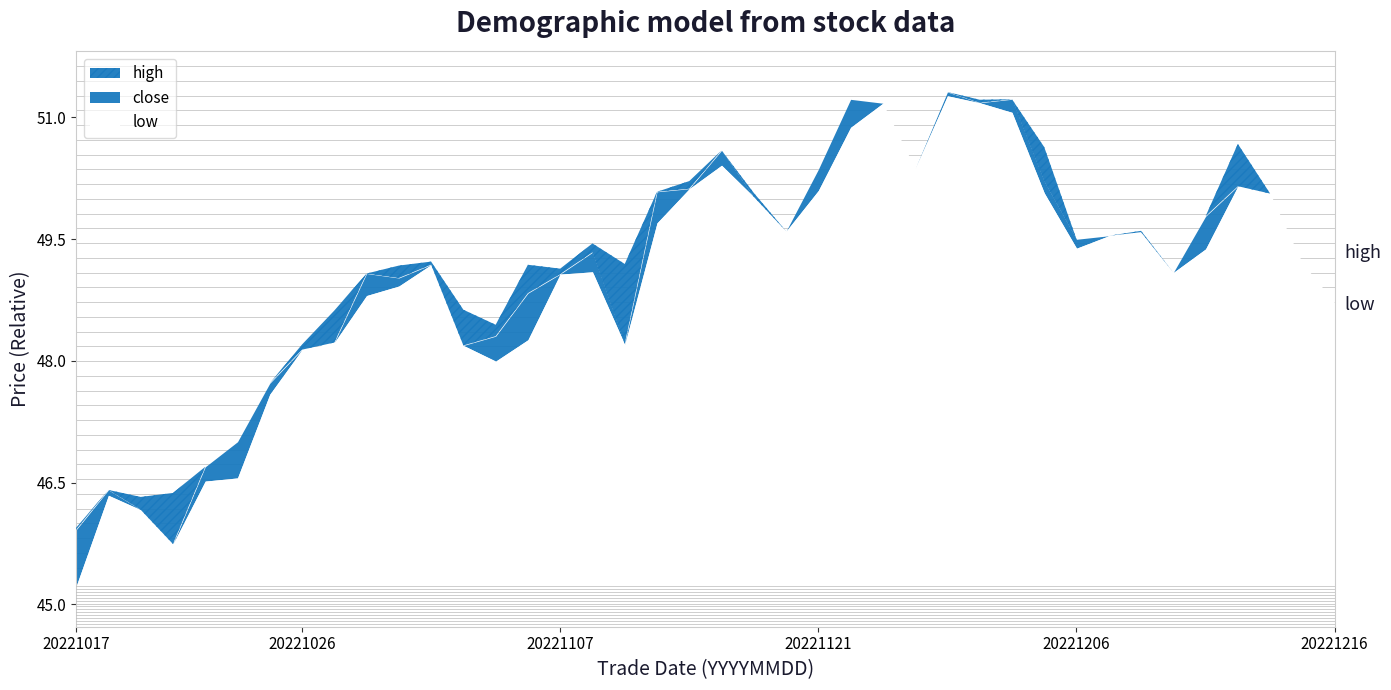

True or false: close has more than 0 points higher than both neighbors.

True